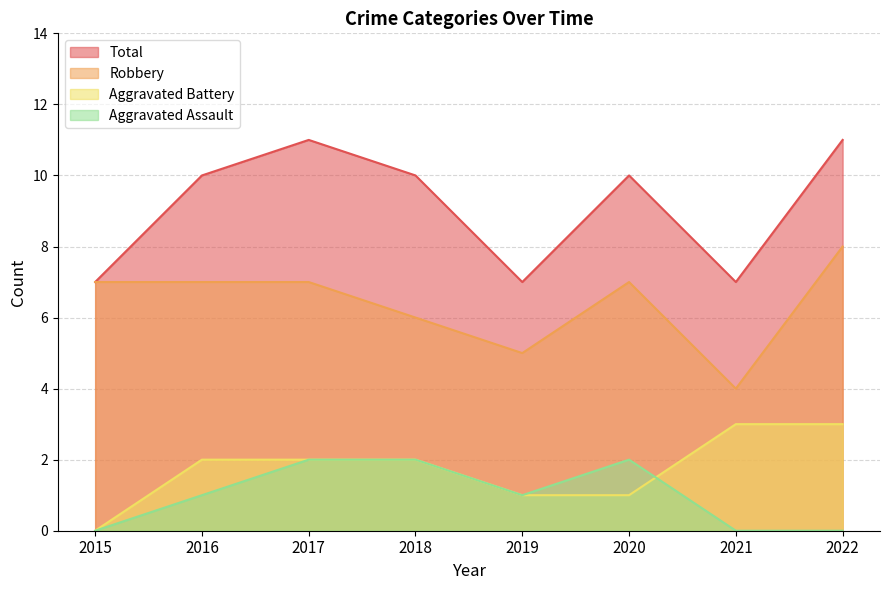

Is the value of Robbery at 2022 greater than the value of Aggravated Assault at 2022?

Yes